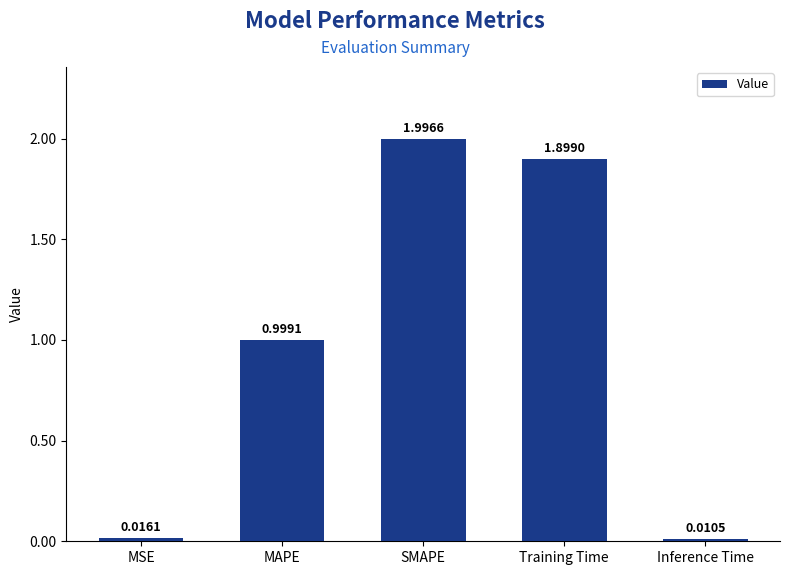

What is the greatest value displayed?

2.0